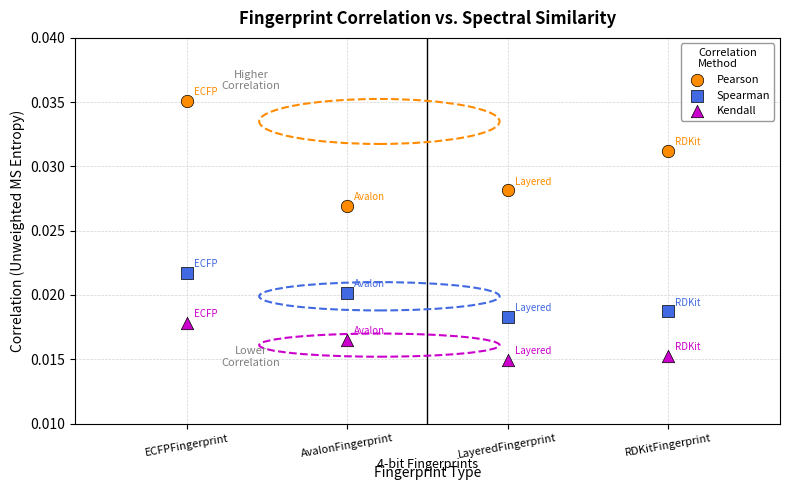

What are all the series names shown in the legend?

Pearson, Spearman, Kendall